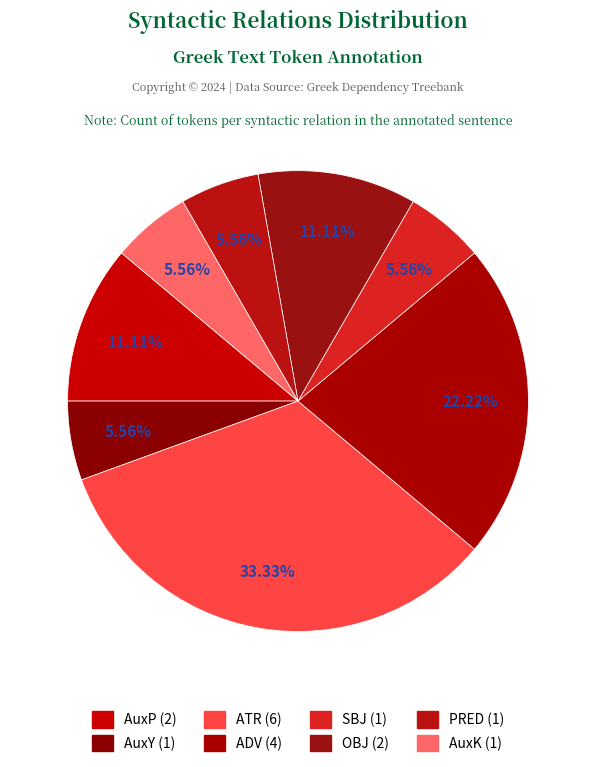

What is the change in value from AuxY to ATR?

+5